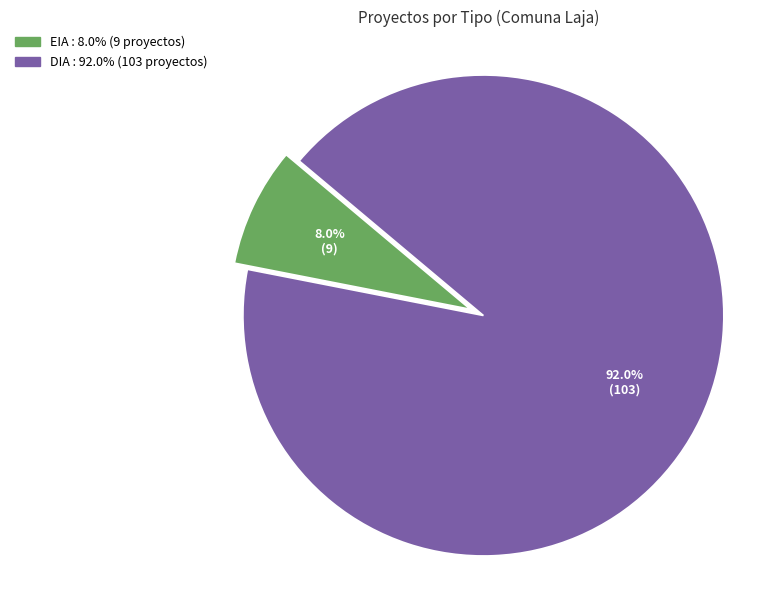

To the nearest percent, what portion does DIA represent?

92%